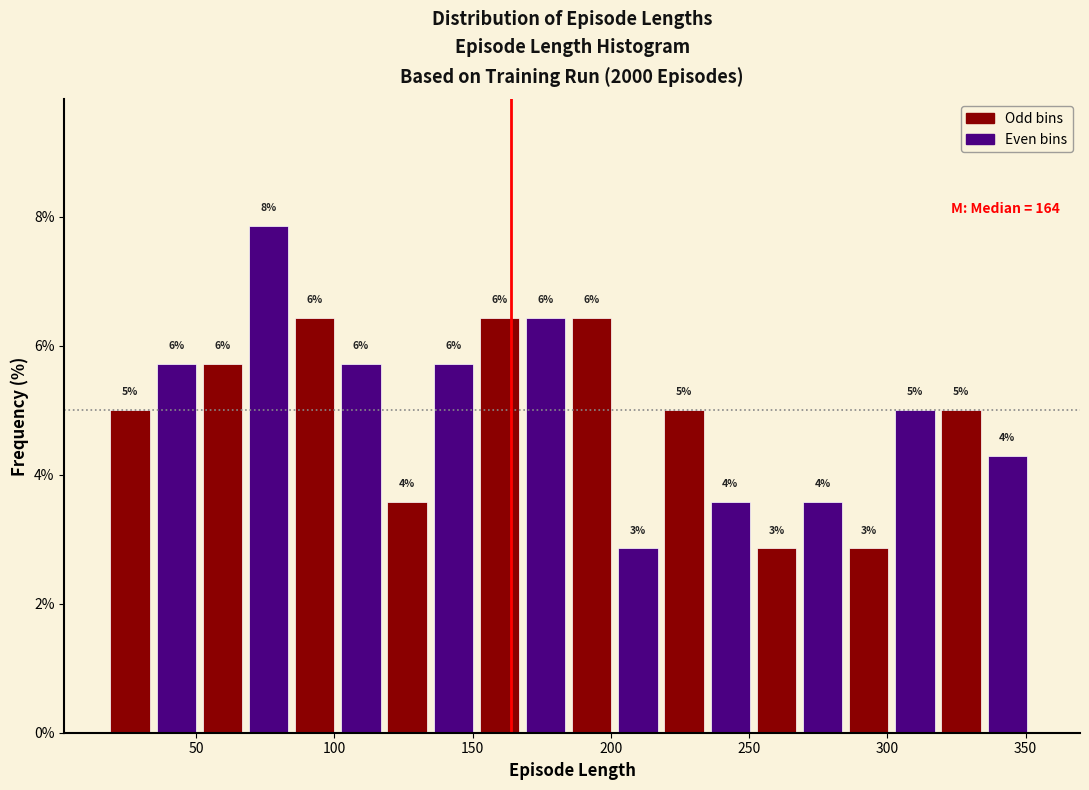

Read against the x-axis, roughly where is the centre of the tallest bar?

75